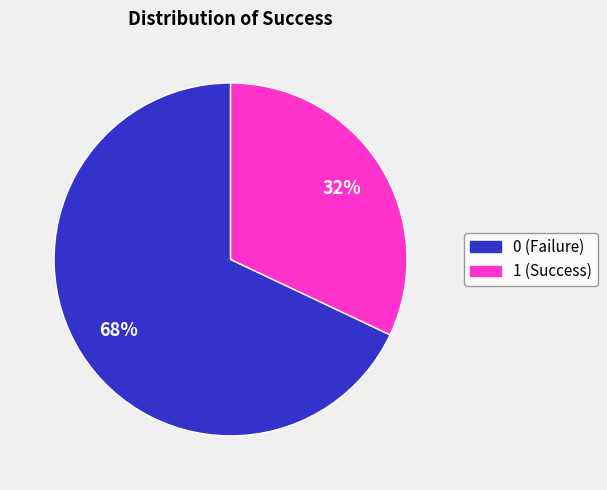

To the nearest percent, what is the difference between the 0 and 1 slice percentages?

36%